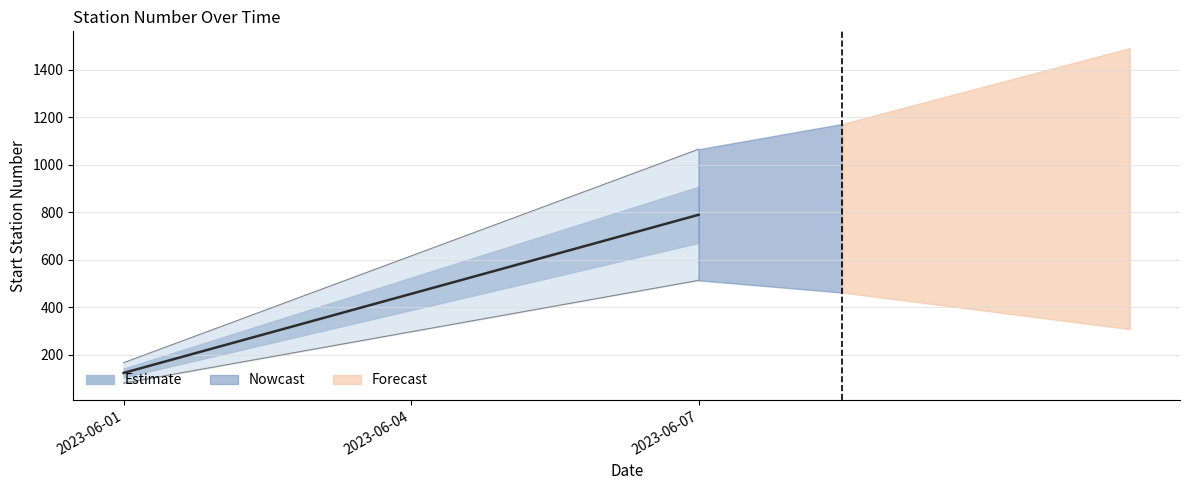

The value at 2023-06-04 is 456. True or false?

True